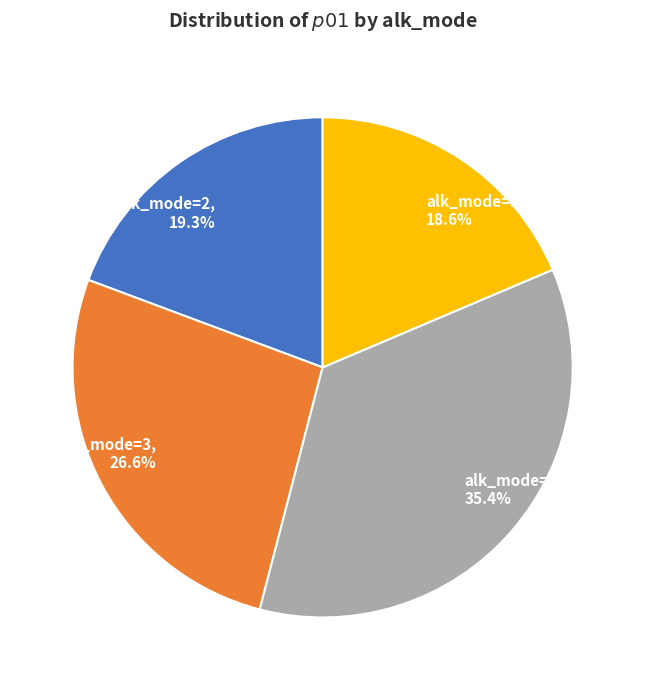

Is it true that alk_mode=5 is 19% of the pie?

True